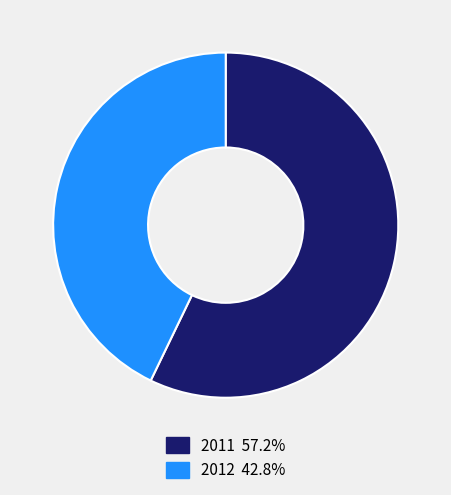

Is there a majority slice in this chart?

Yes